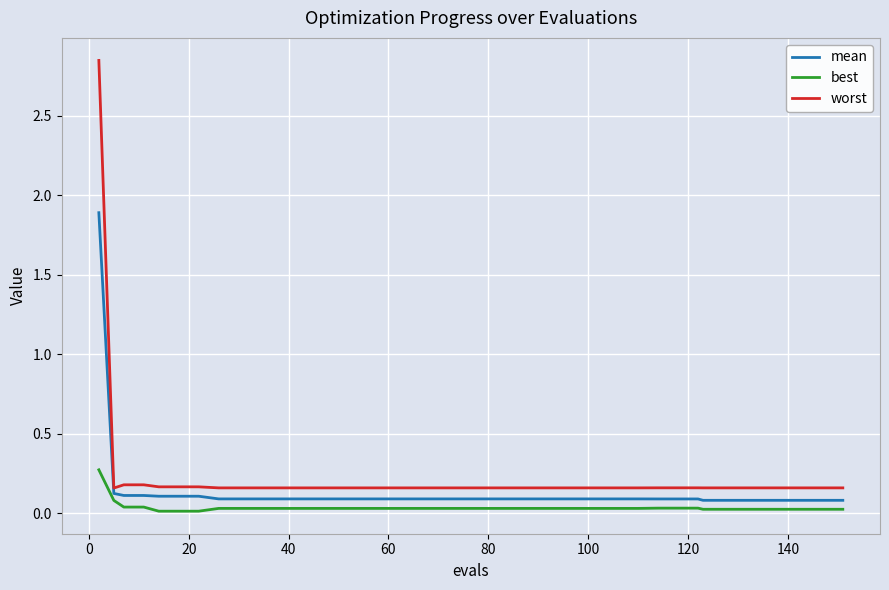

True or false: best and worst cross at least once.

False